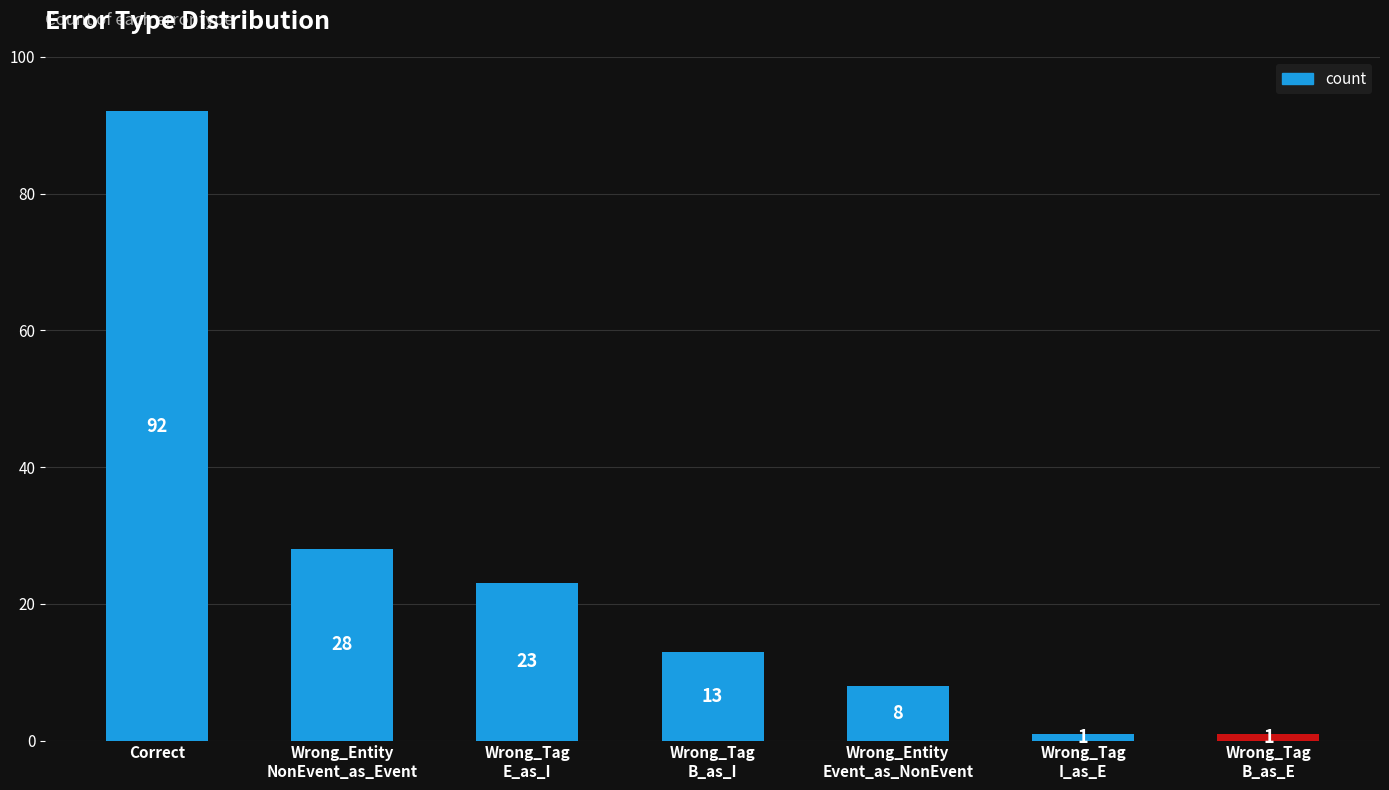

What is the ratio of the value at Correct to the value at Wrong_Tag
B_as_I?

7.1